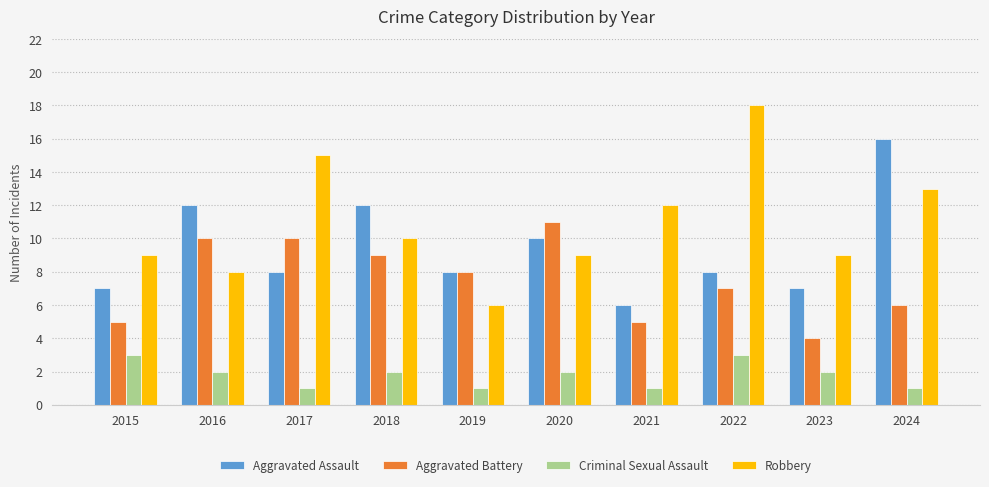

Which category has the highest value in the Aggravated Assault series?

2024